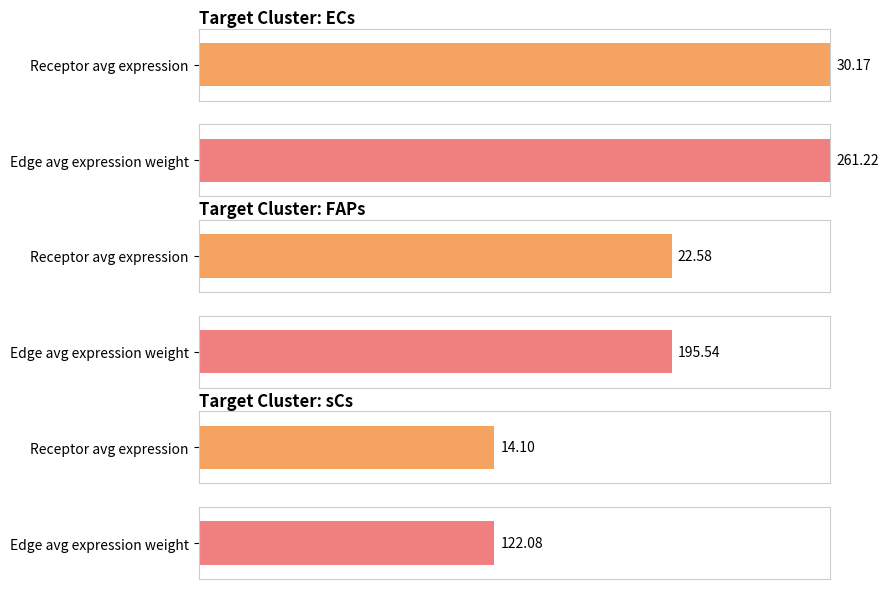

At which category is the sum across all series the highest?

ECs